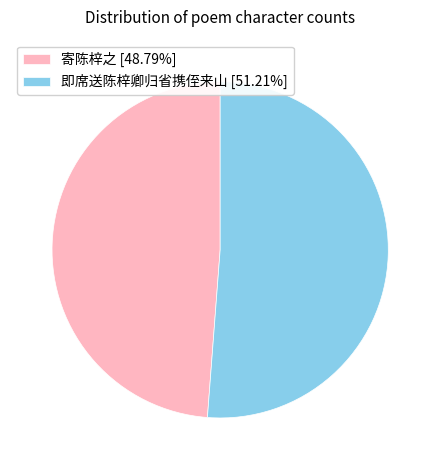

Is there any slice that represents more than half of the pie?

Yes